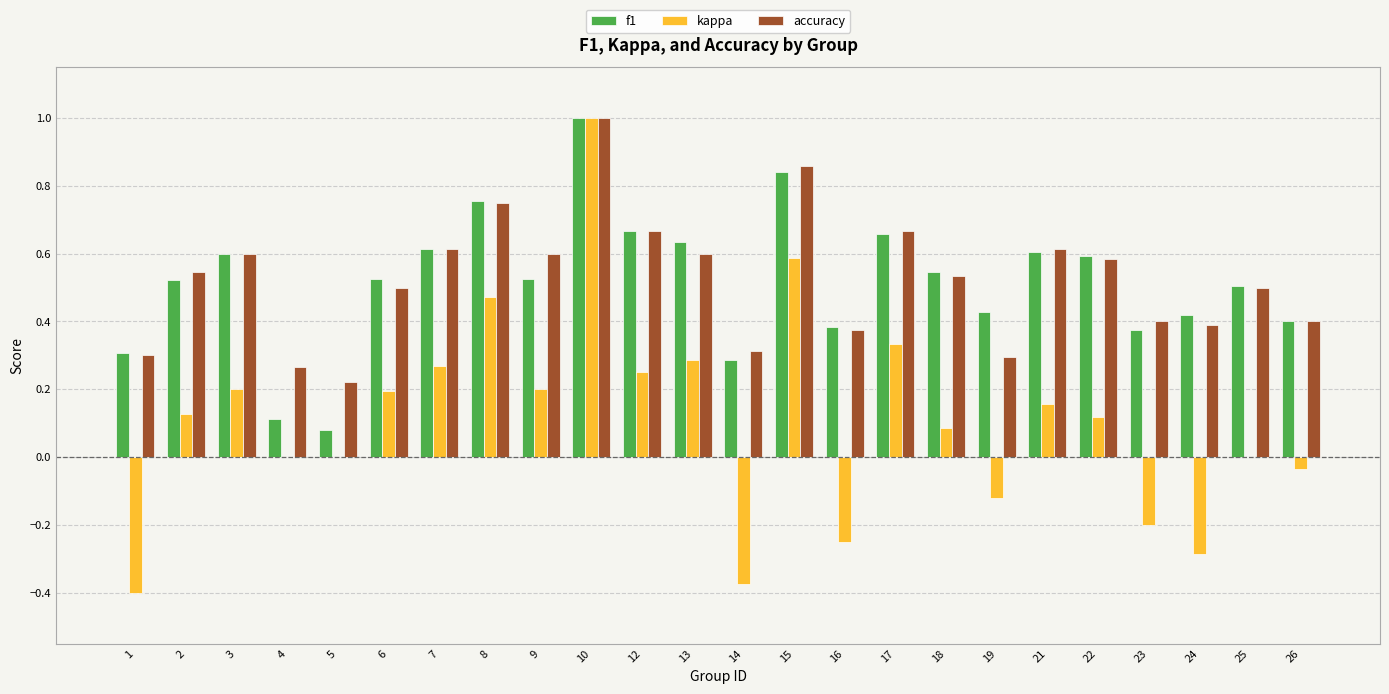

Which category has the highest value in the accuracy series?

10